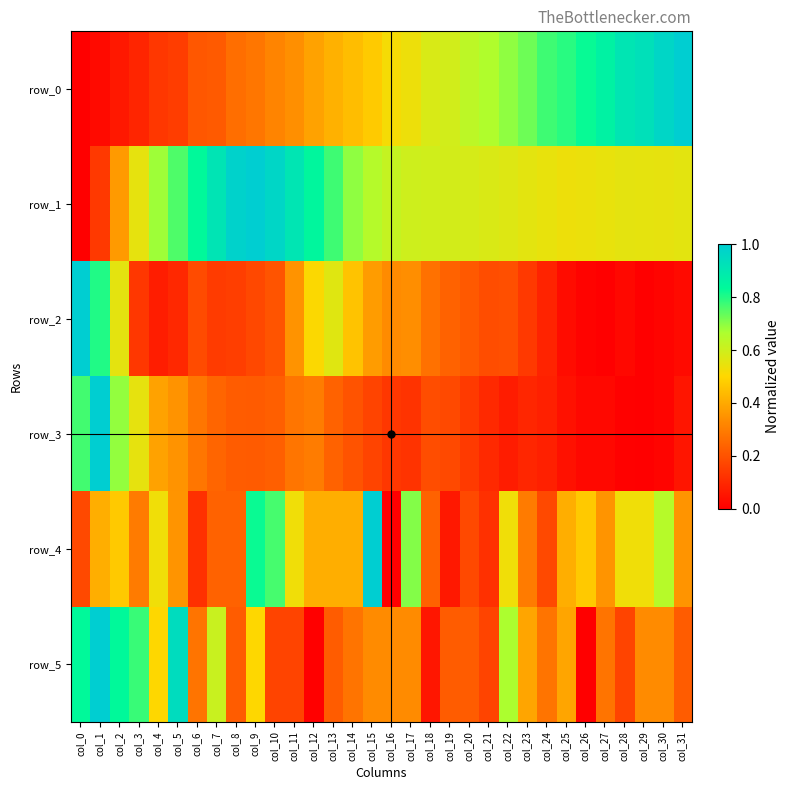

Rank the categories by row_0 value from lowest to highest.

col_0, col_1, col_2, col_3, col_4, col_5, col_6, col_7, col_8, col_9, col_10, col_11, col_12, col_13, col_14, col_15, col_16, col_17, col_18, col_19, col_20, col_21, col_22, col_23, col_24, col_25, col_26, col_27, col_28, col_29, col_30, col_31